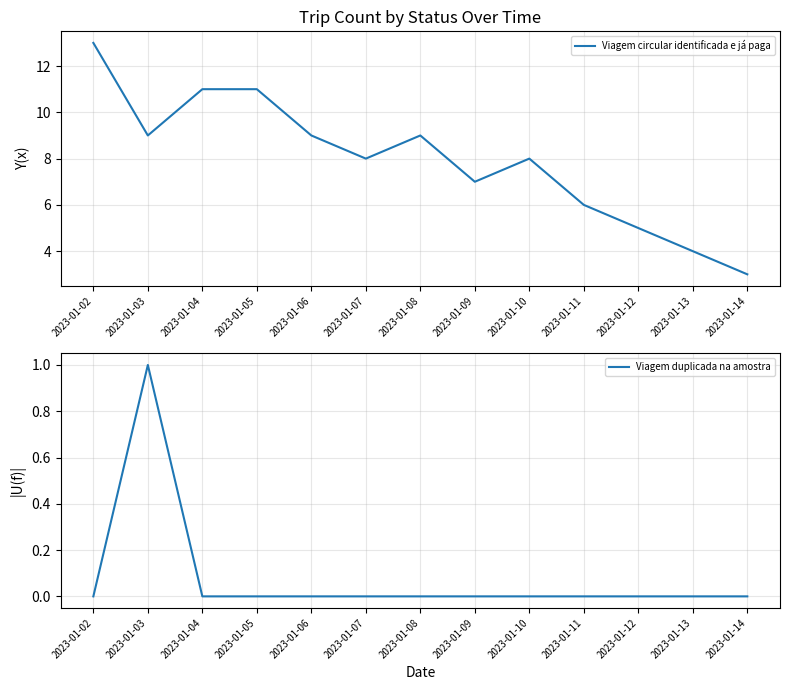

Reading left to right, what are all the values shown in this chart?

Viagem circular identificada e já paga: 13	9	11	11	9	8	9	7	8	6	5	4	3
Viagem duplicada na amostra: 0	1	0	0	0	0	0	0	0	0	0	0	0